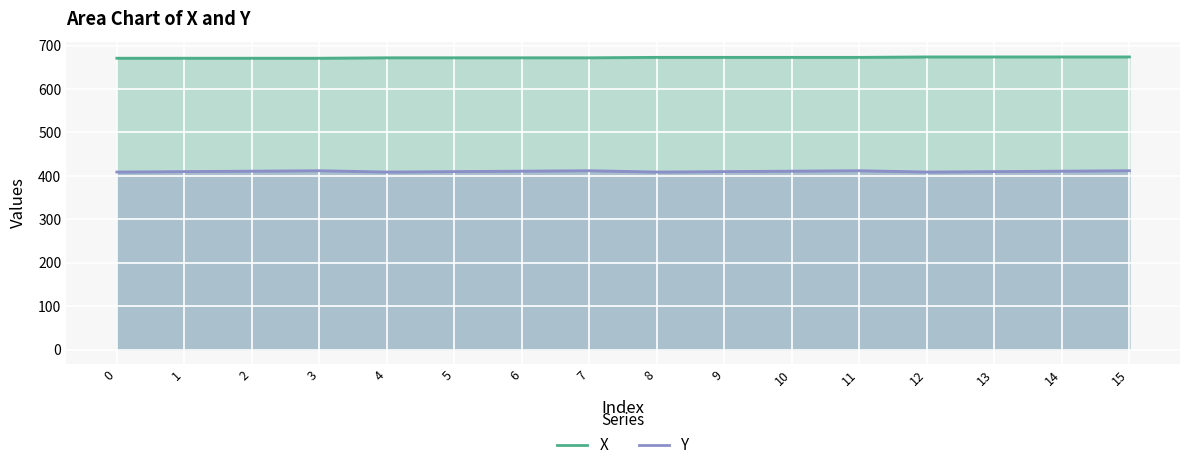

True or false: X has more than 1 interior local peaks.

False